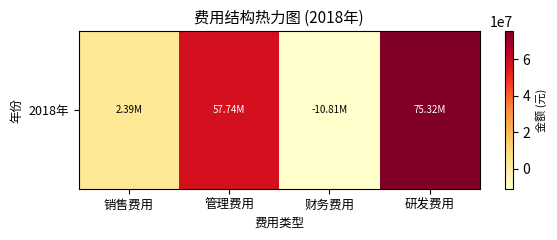

Rank the categories by value from lowest to highest.

财务费用, 销售费用, 管理费用, 研发费用